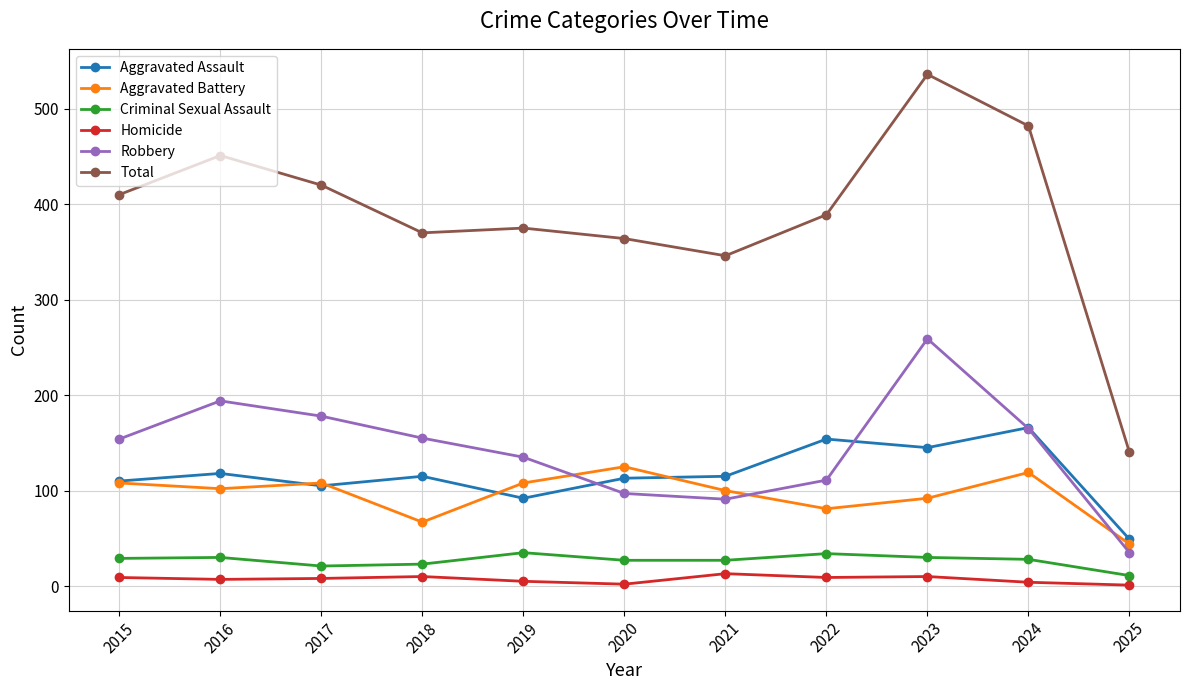

Rank the series by their maximum value, from highest to lowest.

Total, Robbery, Aggravated Assault, Aggravated Battery, Criminal Sexual Assault, Homicide